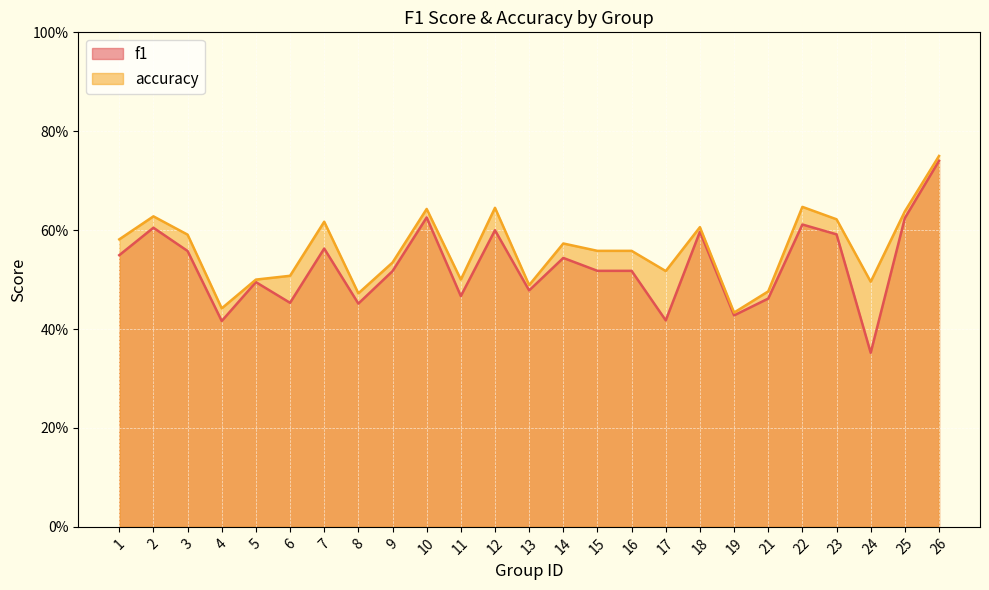

What is the maximum value for accuracy?

0.8